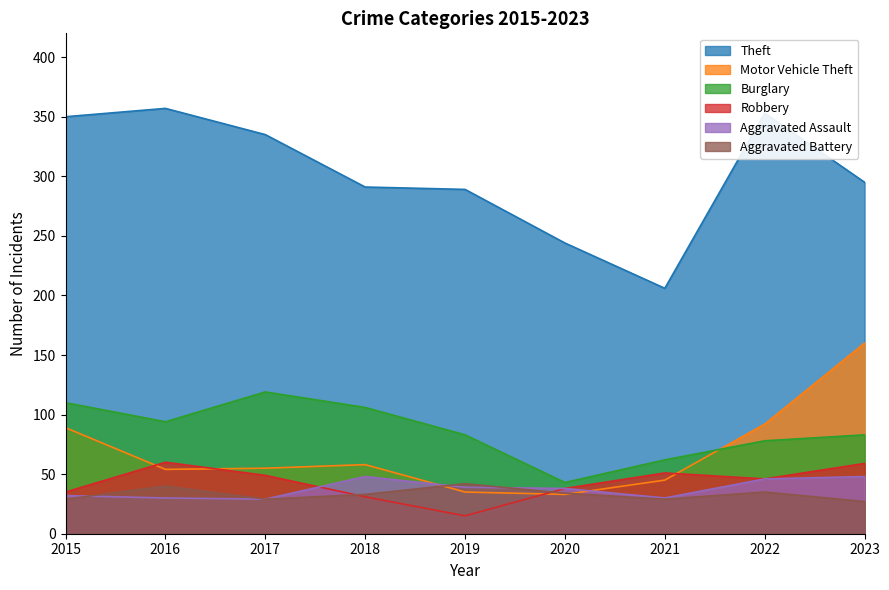

What is the difference between the highest and lowest values at 2023?

268